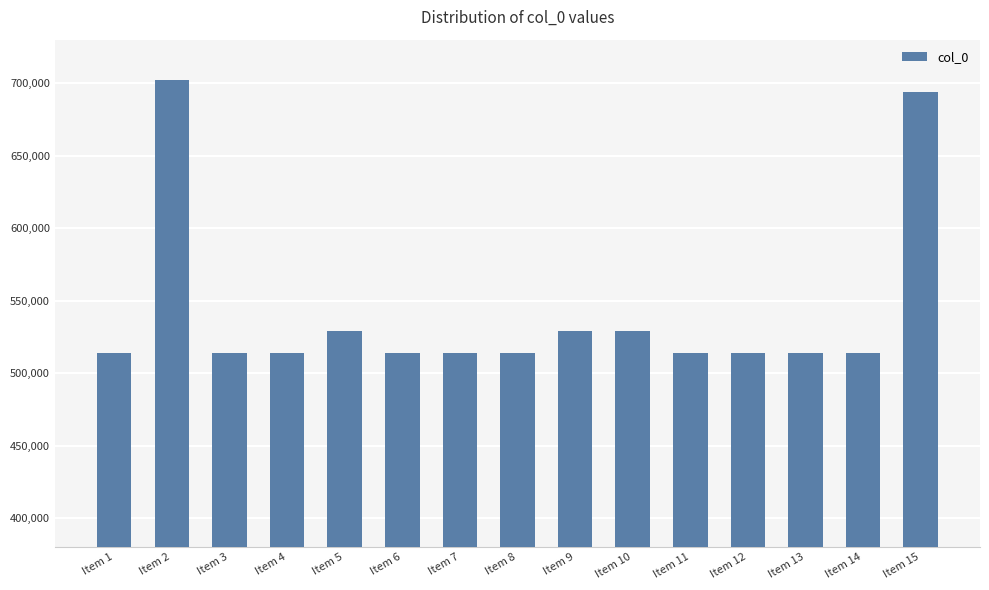

The value at Item 9 is 529301. True or false?

True